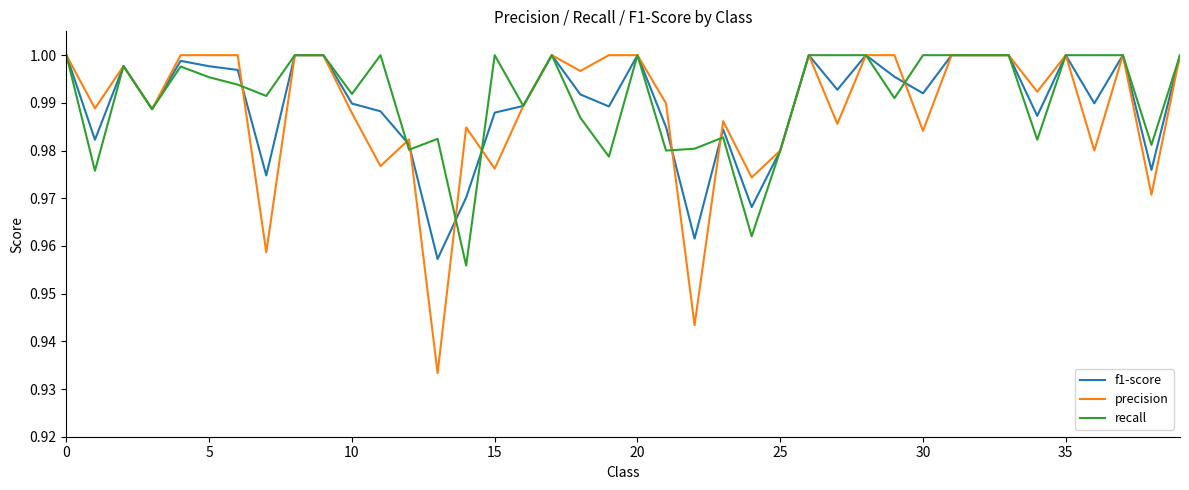

Which series has the largest range (max minus min)?

precision